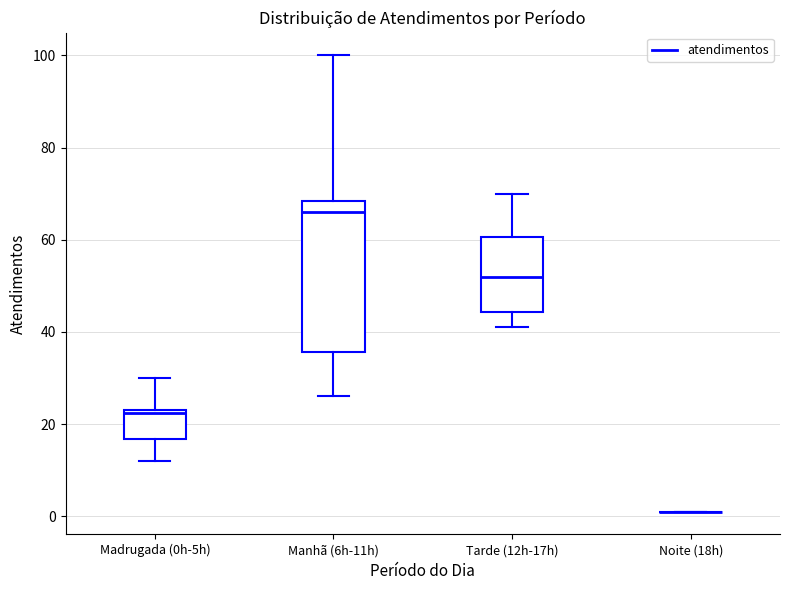

Which box is the tallest, from its lower edge to its upper edge?

Manhã (6h-11h)